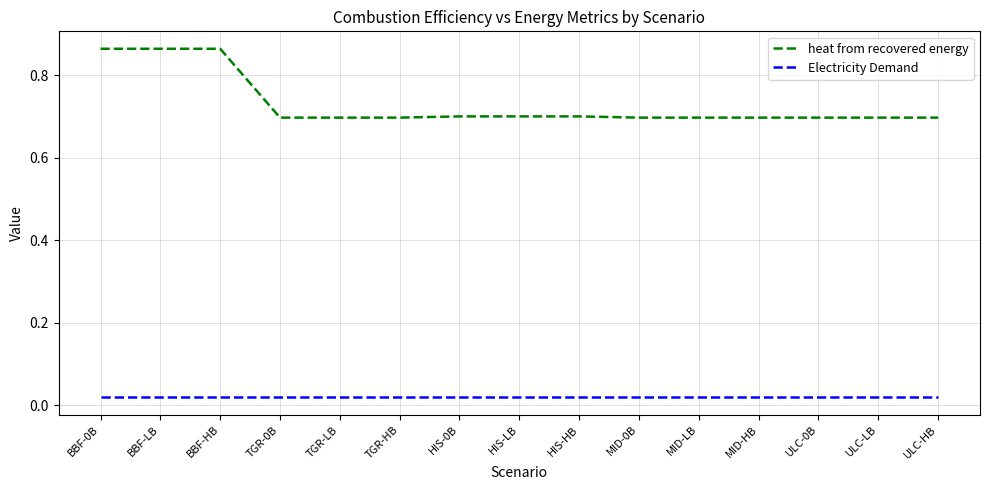

Is the value of Electricity Demand at MID-HB greater than the value of heat from recovered energy at ULC-HB?

No